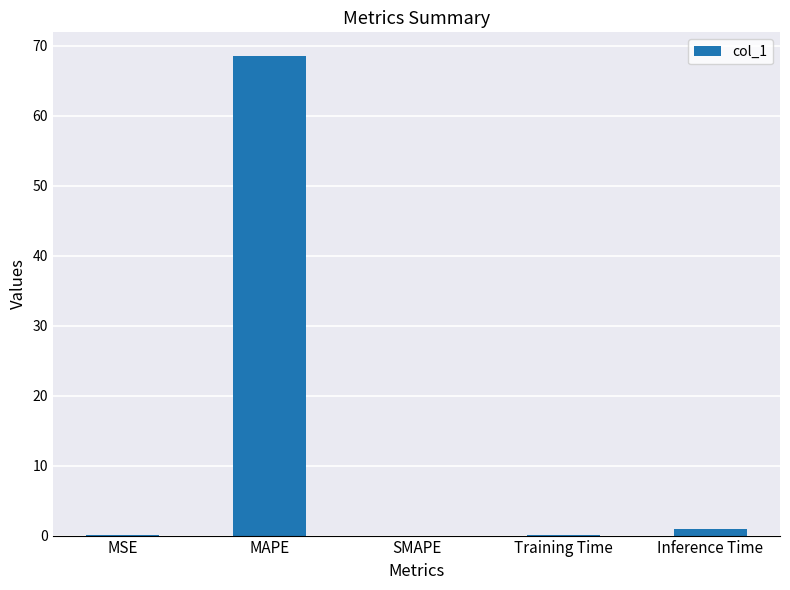

Which category has the highest value across all series?

MAPE